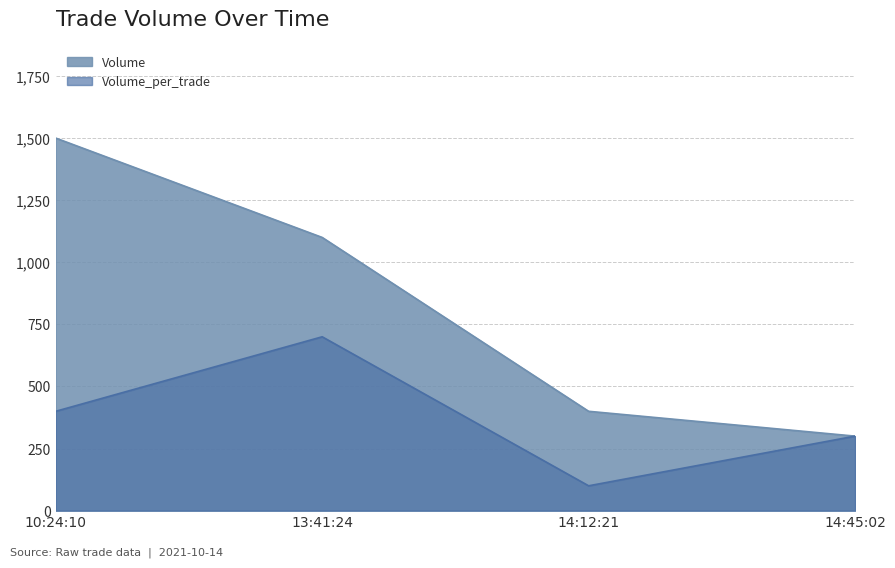

Which category has the lowest value across all series?

14:12:21